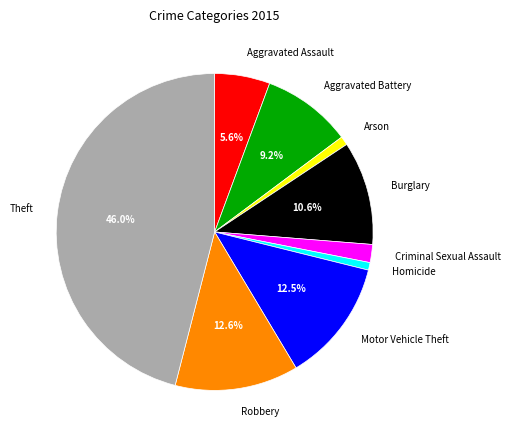

Is there any slice that represents more than half of the pie?

No